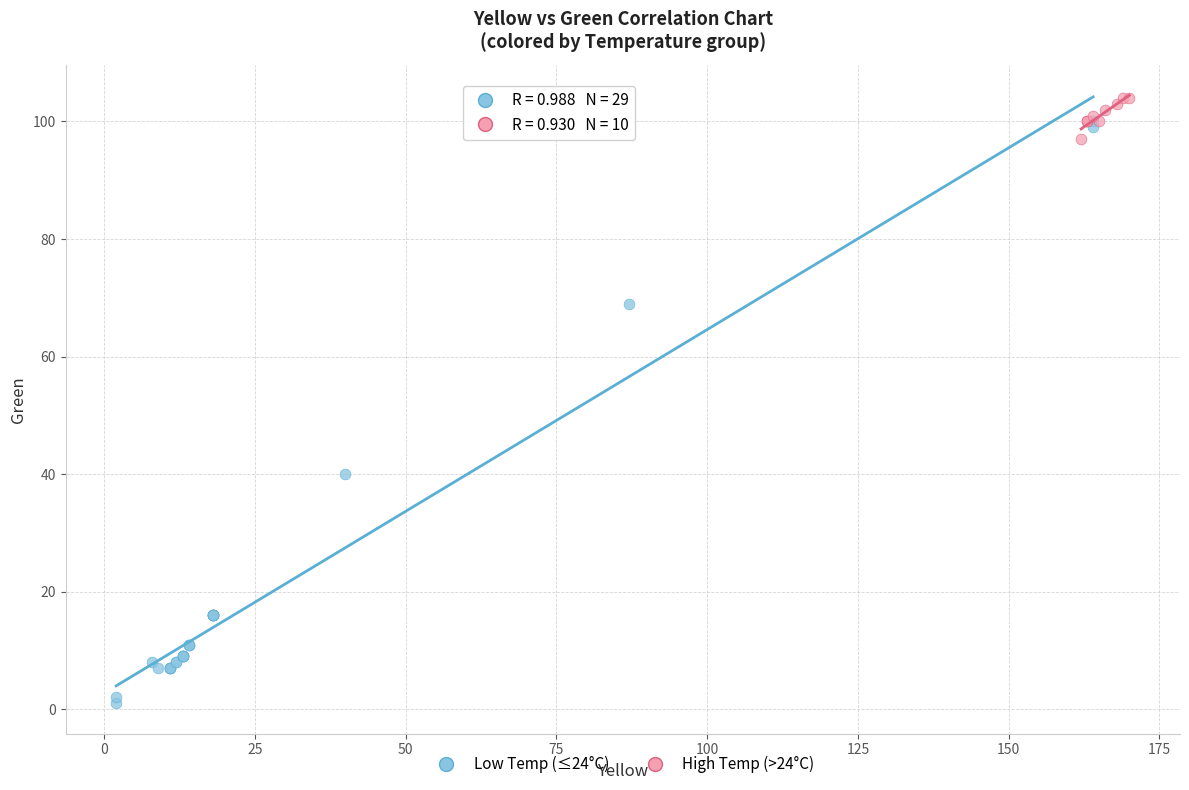

Which series has the widest spread of Y values?

Low Temp (≤24°C)